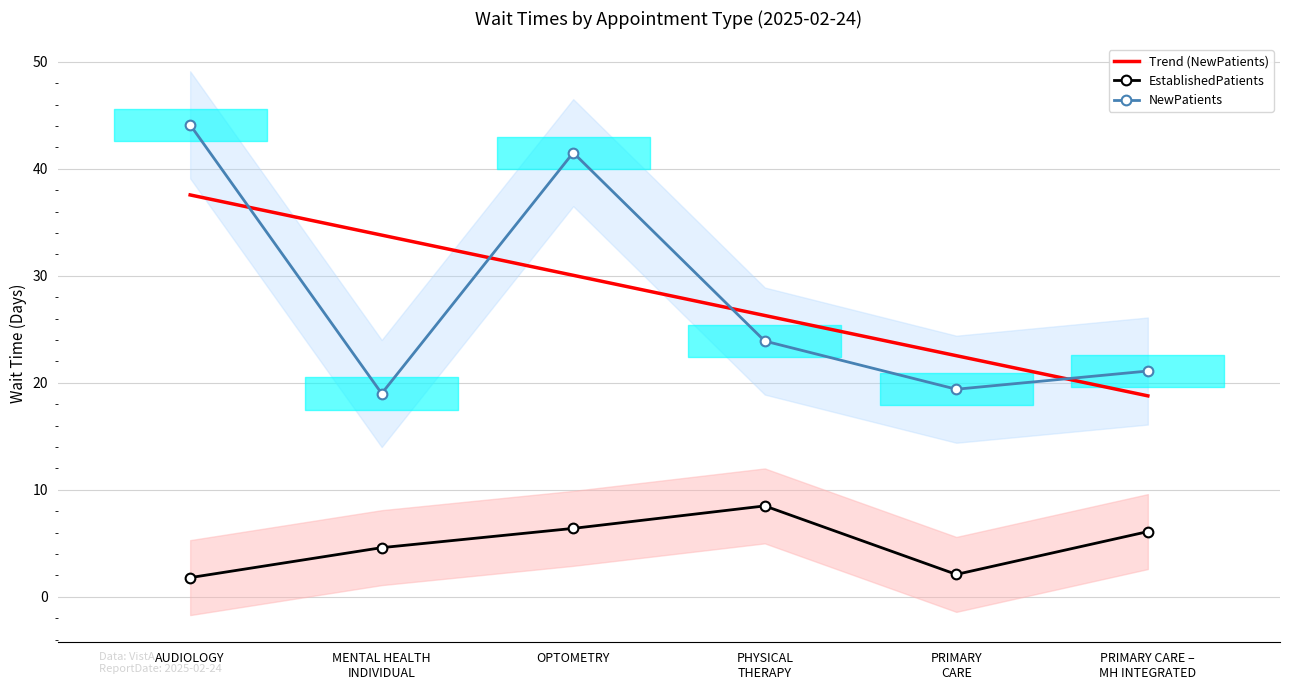

Between which two adjacent categories do Trend (NewPatients) and NewPatients first intersect?

AUDIOLOGY and MENTAL HEALTH
INDIVIDUAL